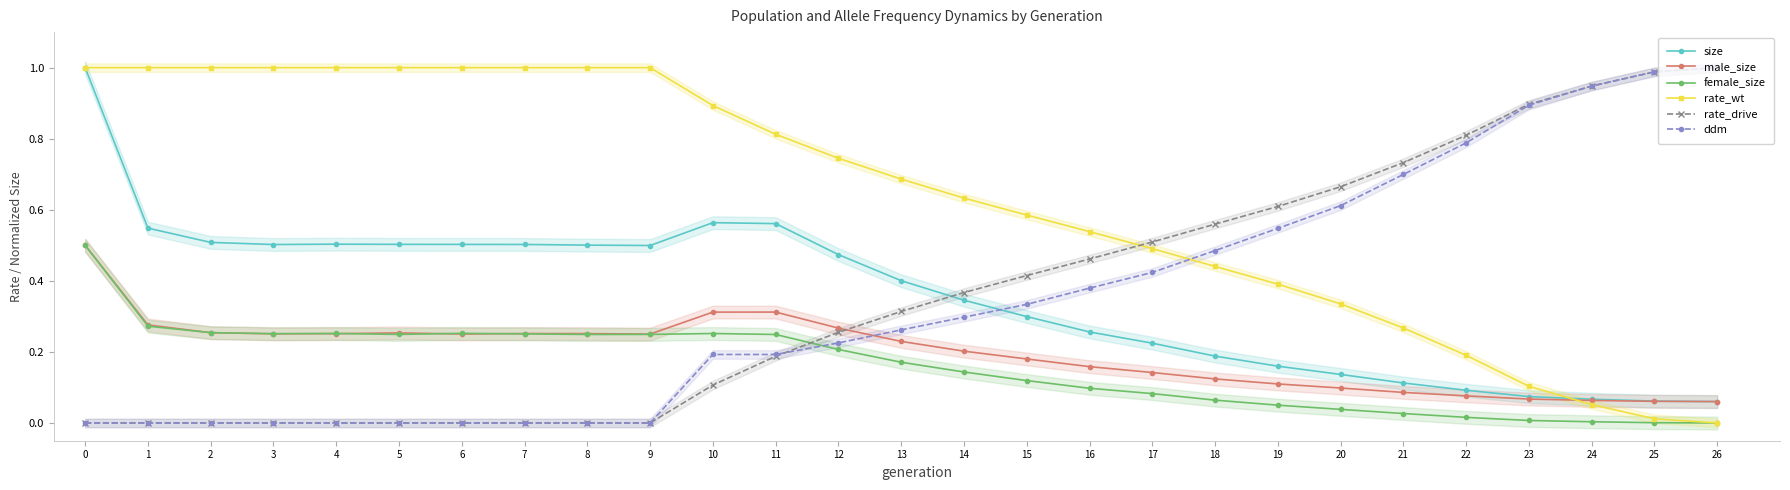

True or false: rate_drive and female_size cross at least once.

True